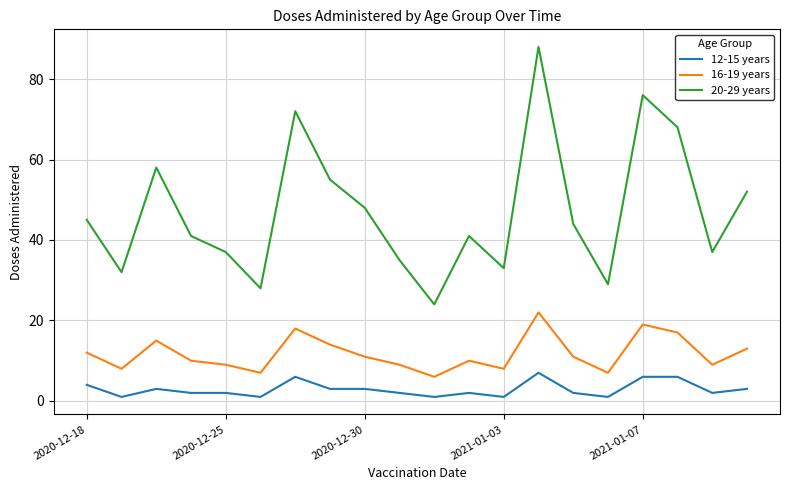

Rank the series by their average value, from highest to lowest.

20-29 years, 16-19 years, 12-15 years